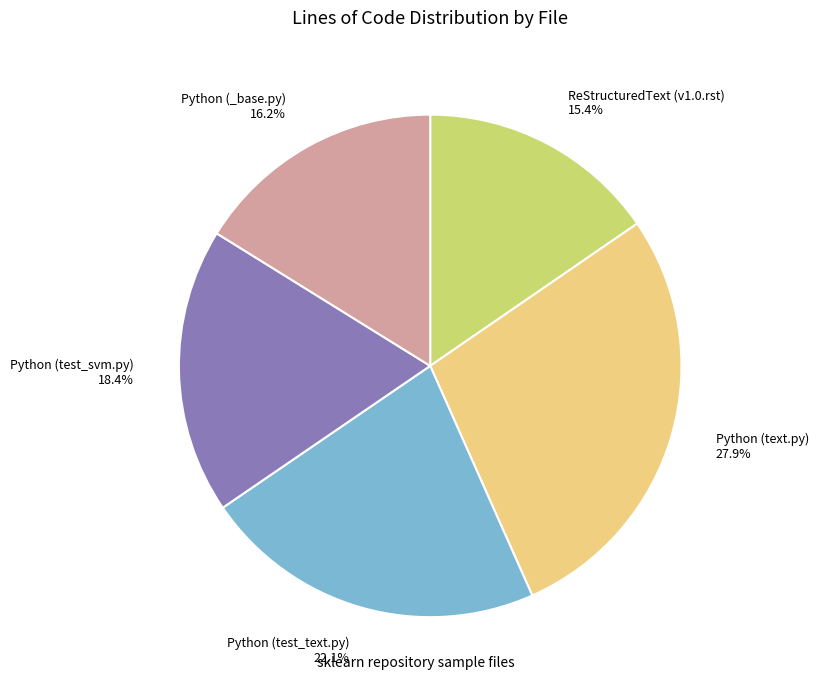

To the nearest percent, what is the average slice percentage?

20%